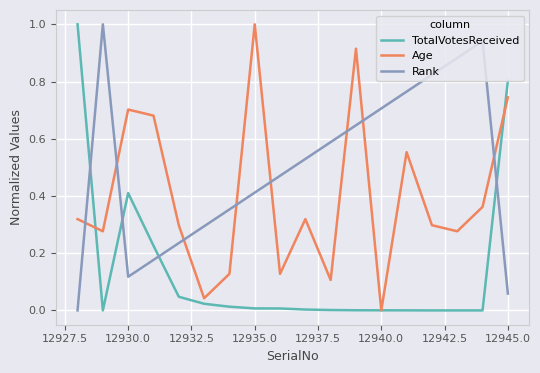

Which series has the largest total across all categories?

Rank